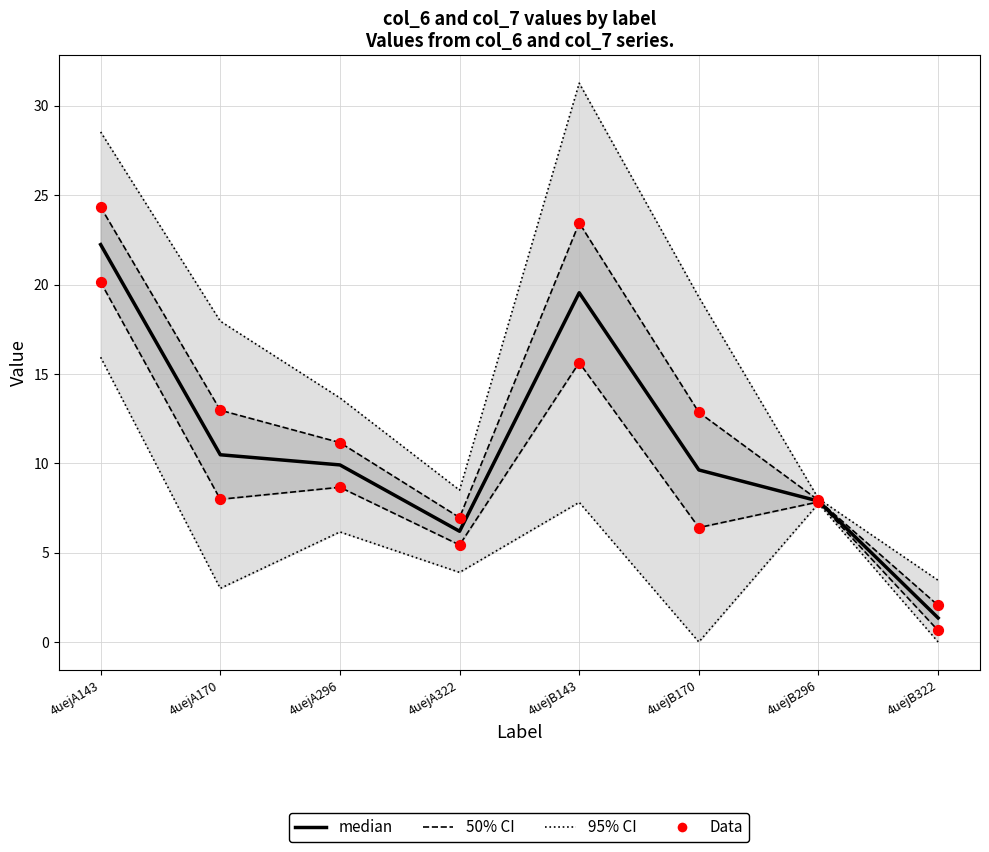

What are all the series names shown in the legend?

95% CI, 50% CI, median, Data